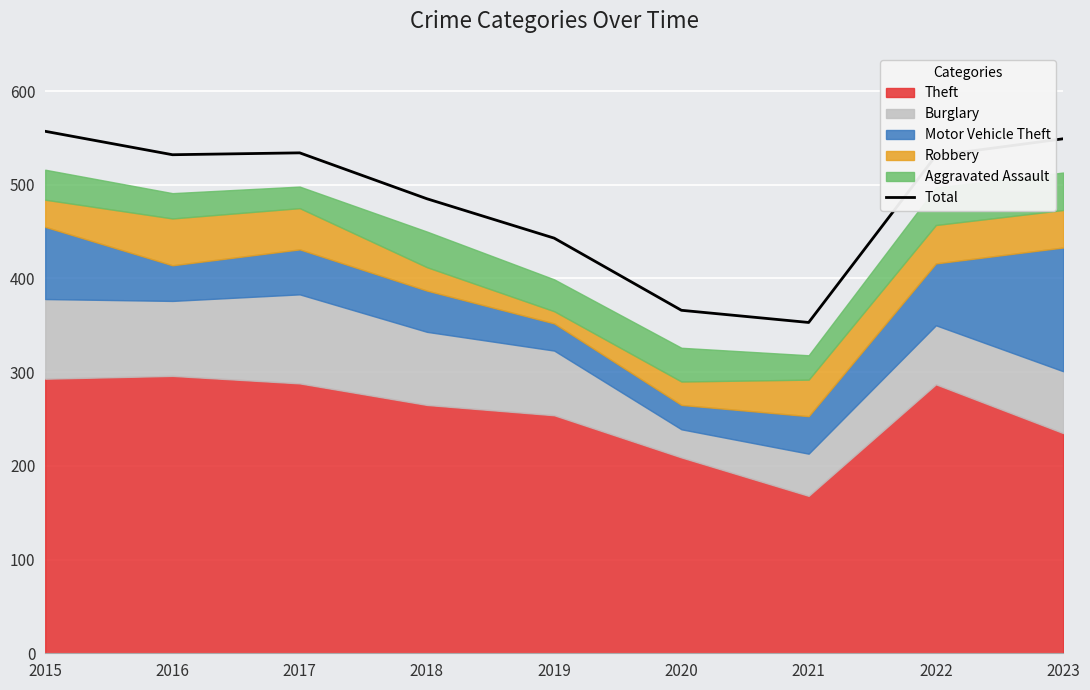

Approximately how many times larger is the value at 2015 compared to 2017?

1.0